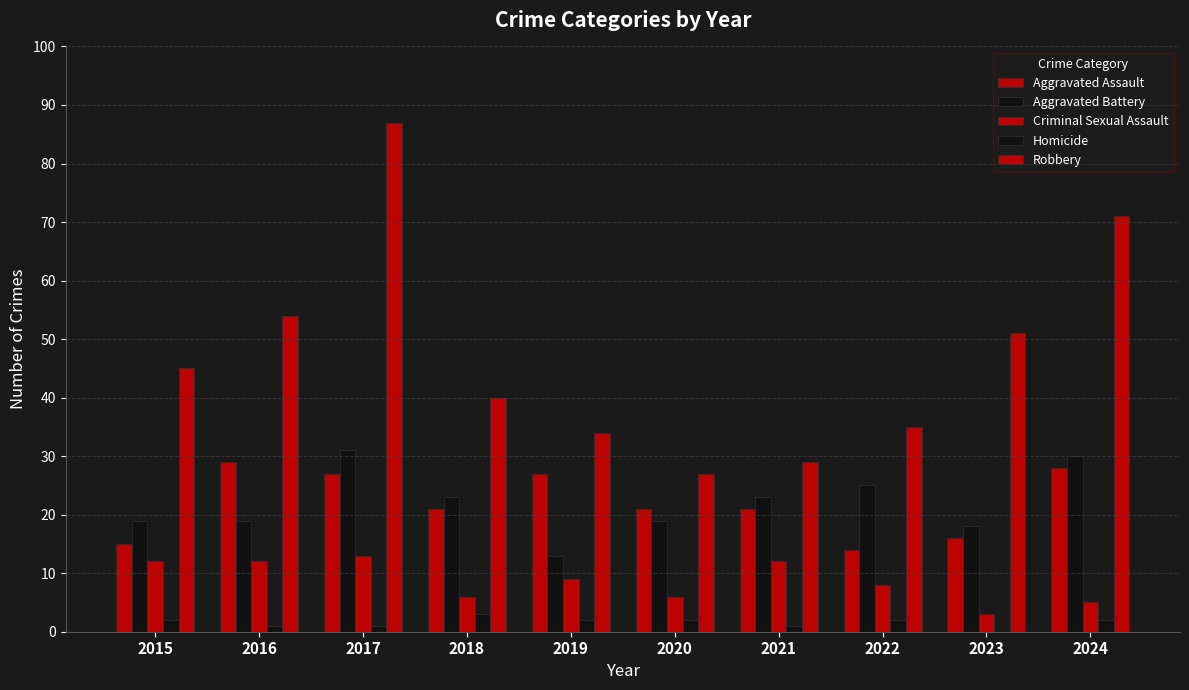

How many groups of bars are there?

10